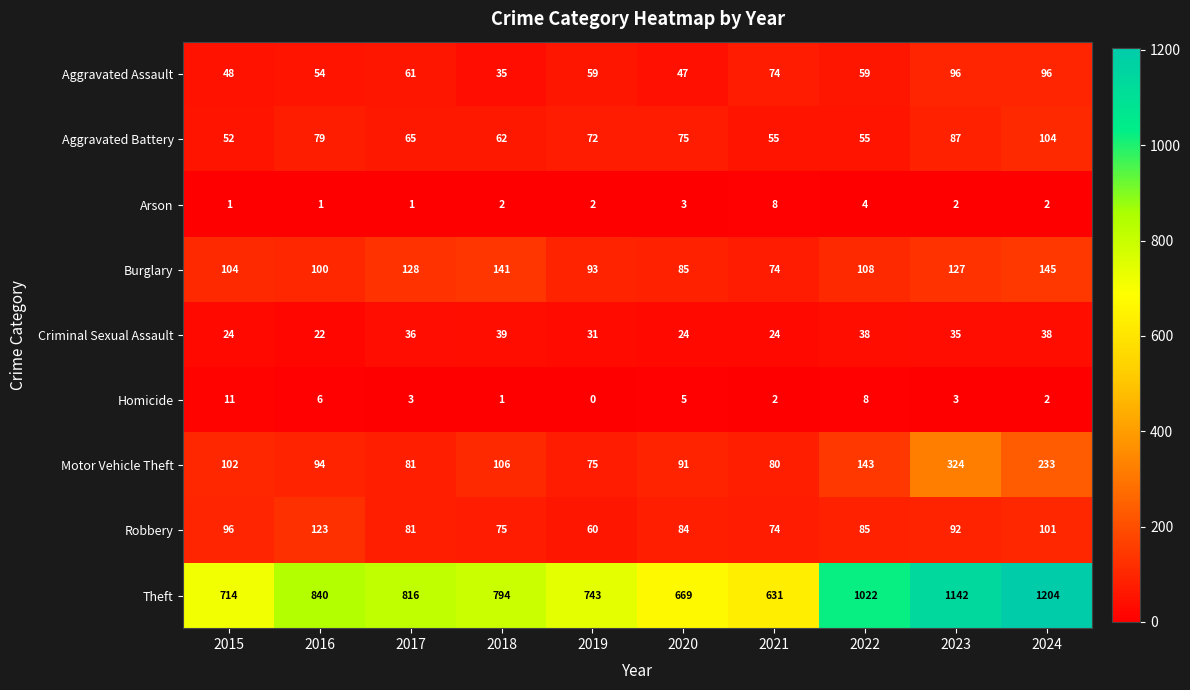

At which category does the chart reach its minimum across all series?

2019